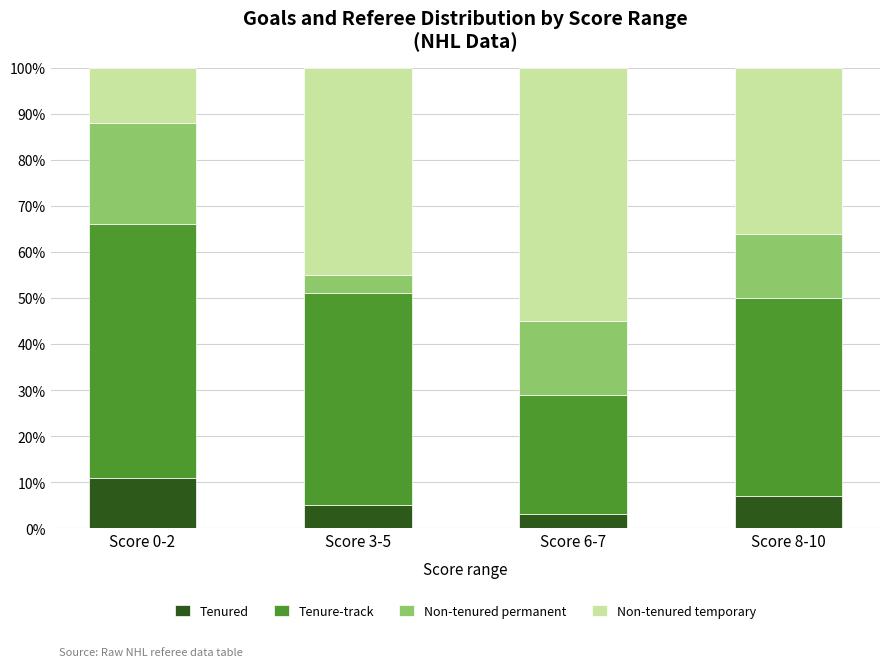

What is the total value across all series at Score 6-7?

100